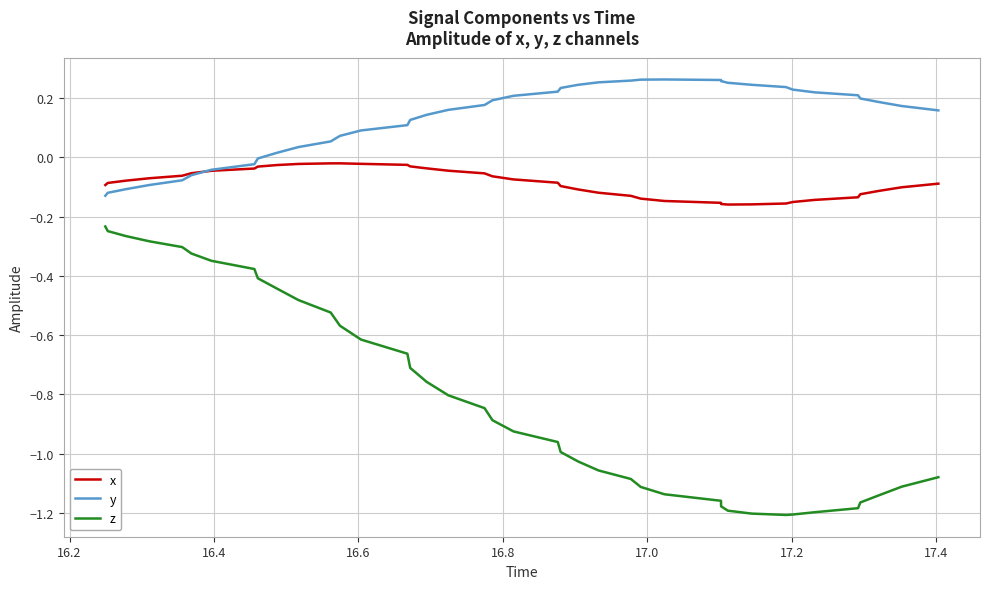

What is the difference between the second highest and minimum values in the y series?

0.4